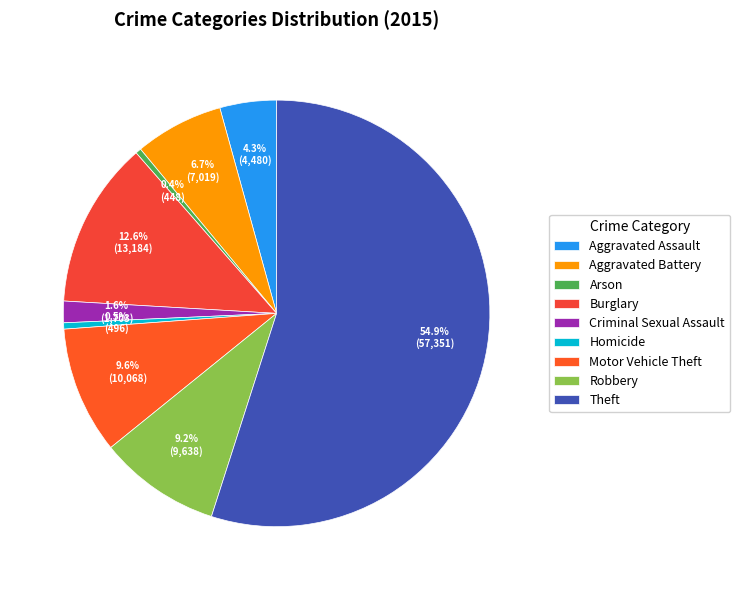

The Motor Vehicle Theft slice represents 1% of the pie. True or false?

False